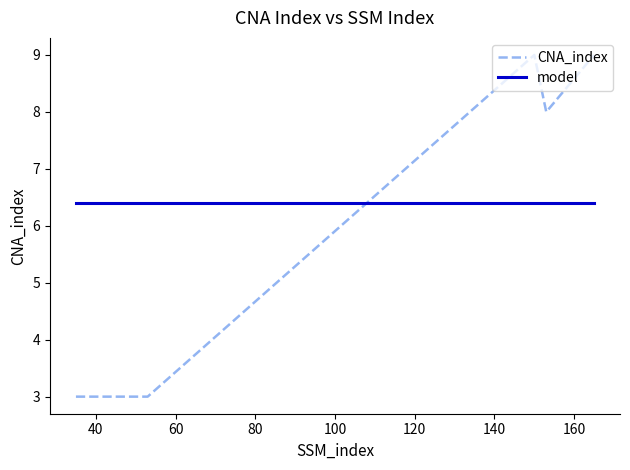

What value does the data have at 35?

3